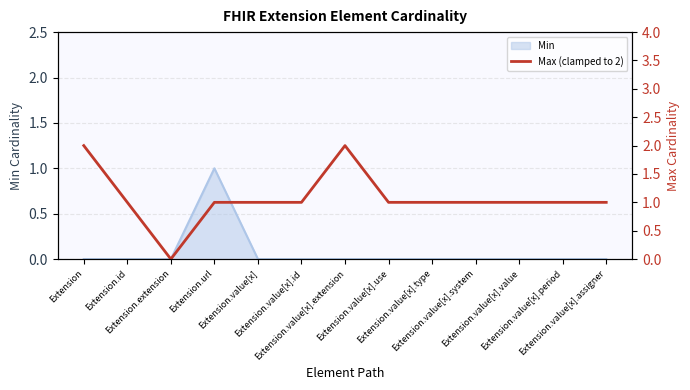

What is the value of the 11th point from the left?

1